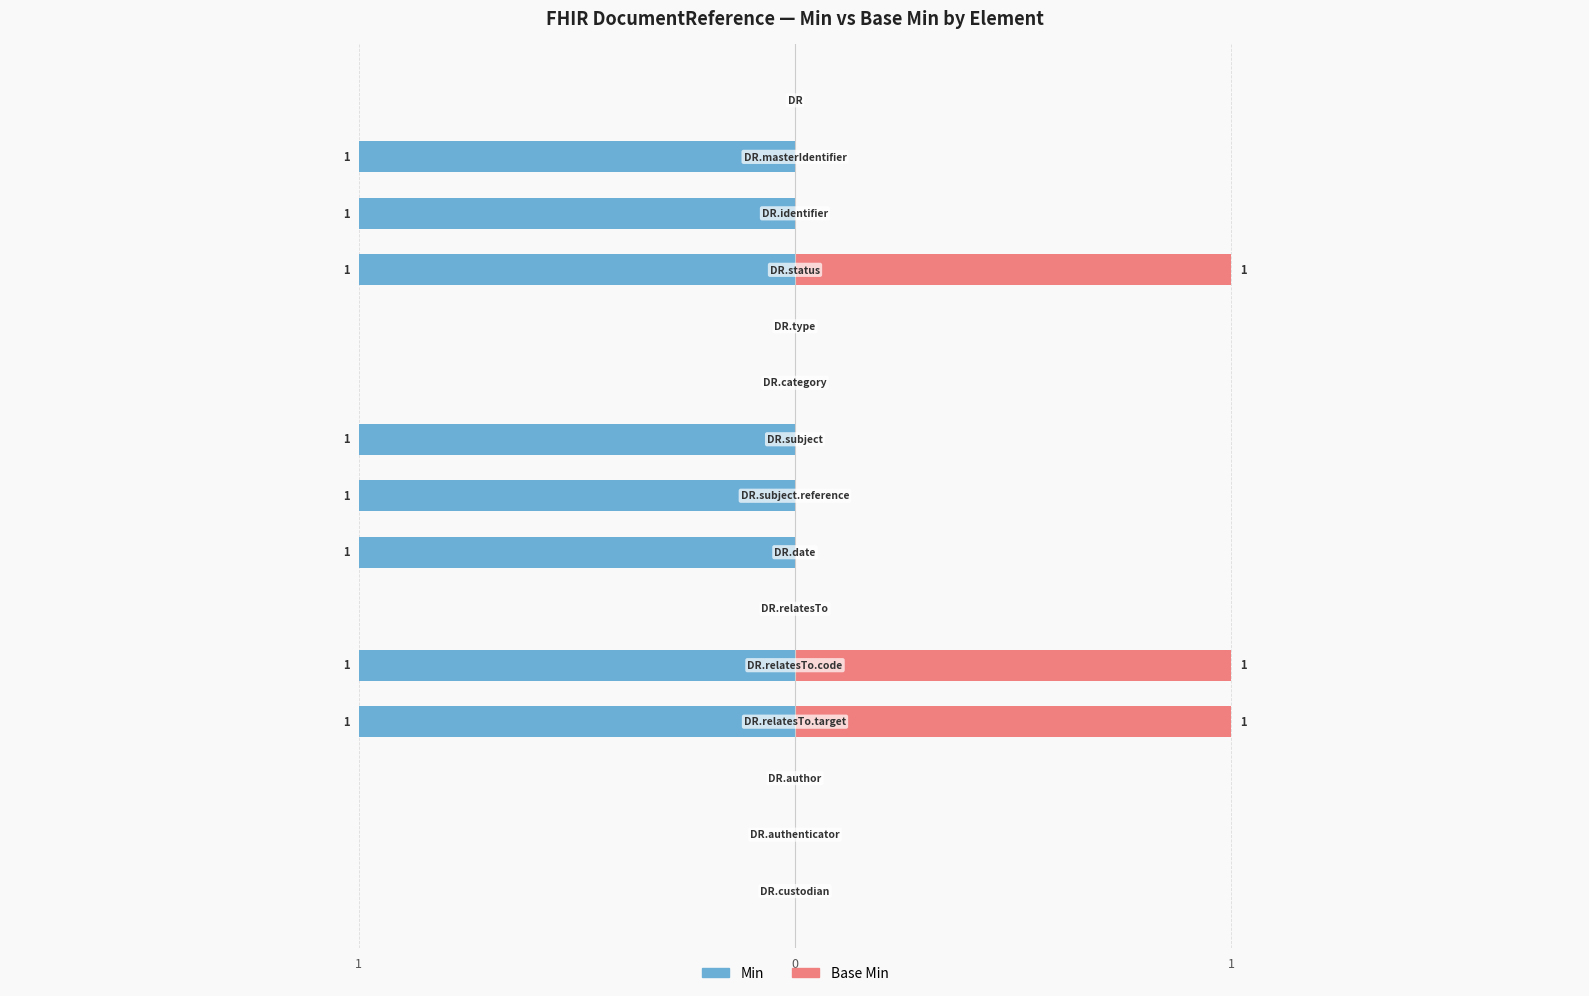

Rank the series at 3 from lowest to highest value.

Min, Base Min